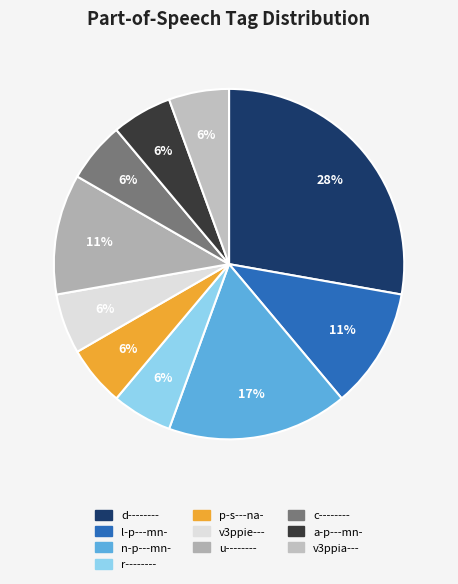

What percentage is the u-------- slice, to the nearest percent?

11%